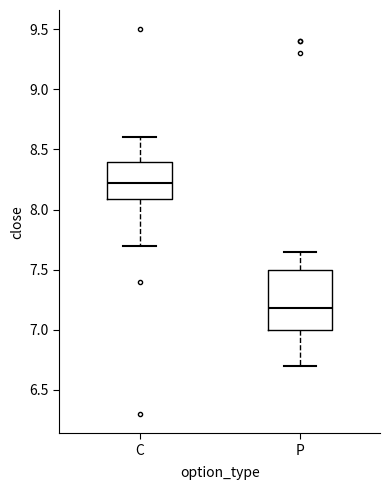

Which box's median line is the highest?

C